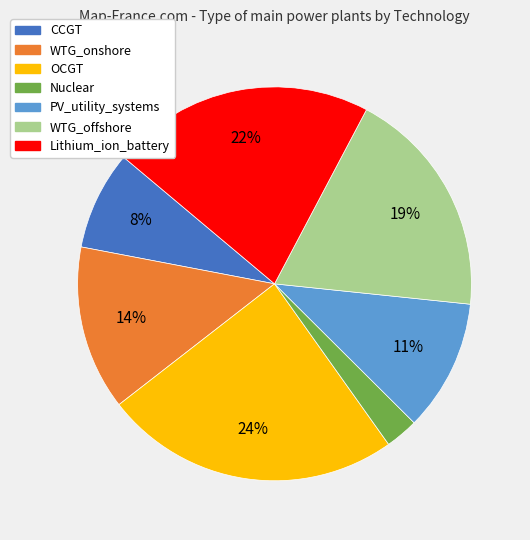

How many segments does this pie chart have?

7